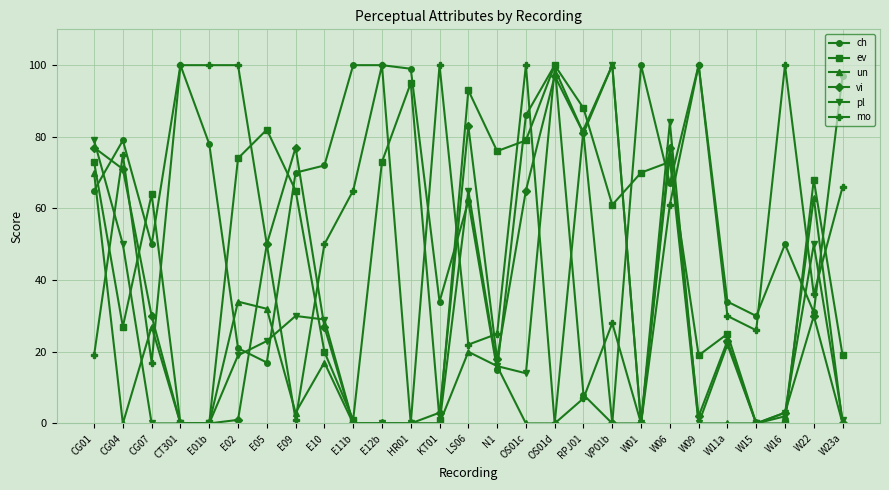

What is the spread (max minus min) of values at CG01?

60